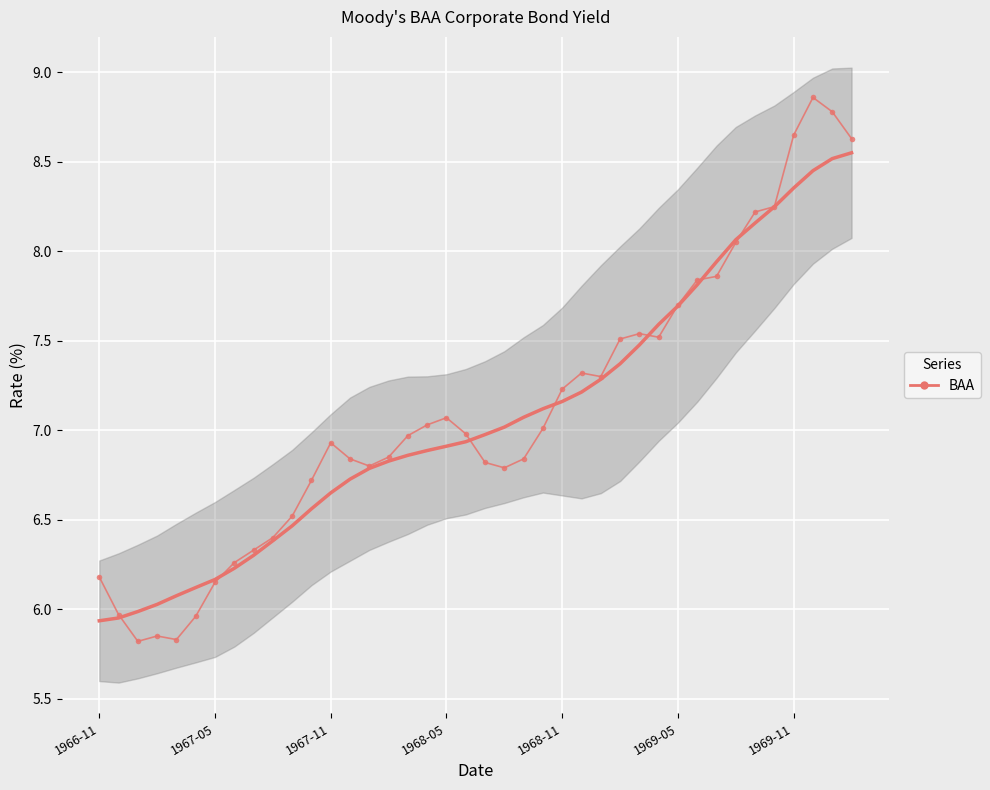

What is the smallest value displayed?

5.8